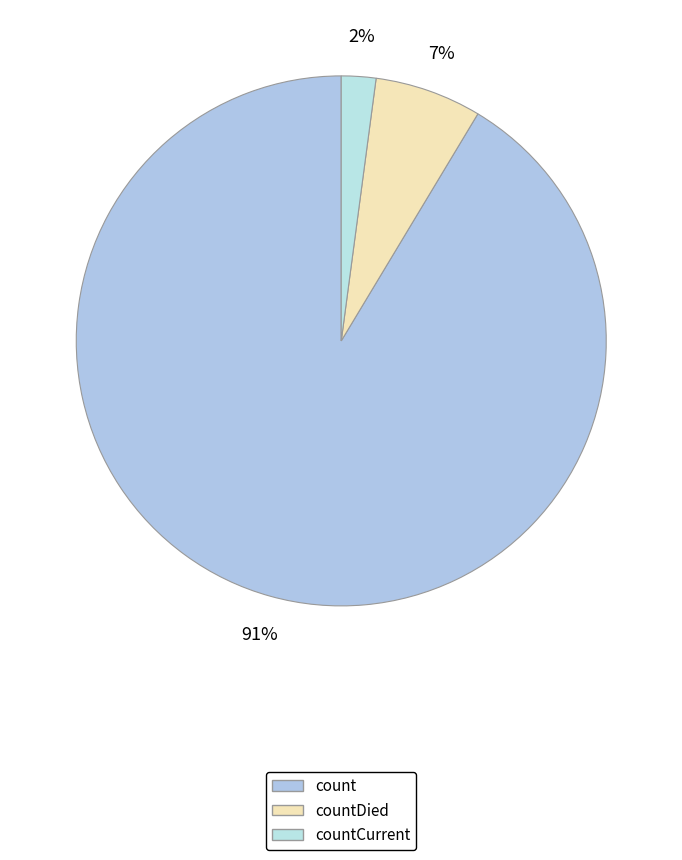

Which slice is the largest?

count